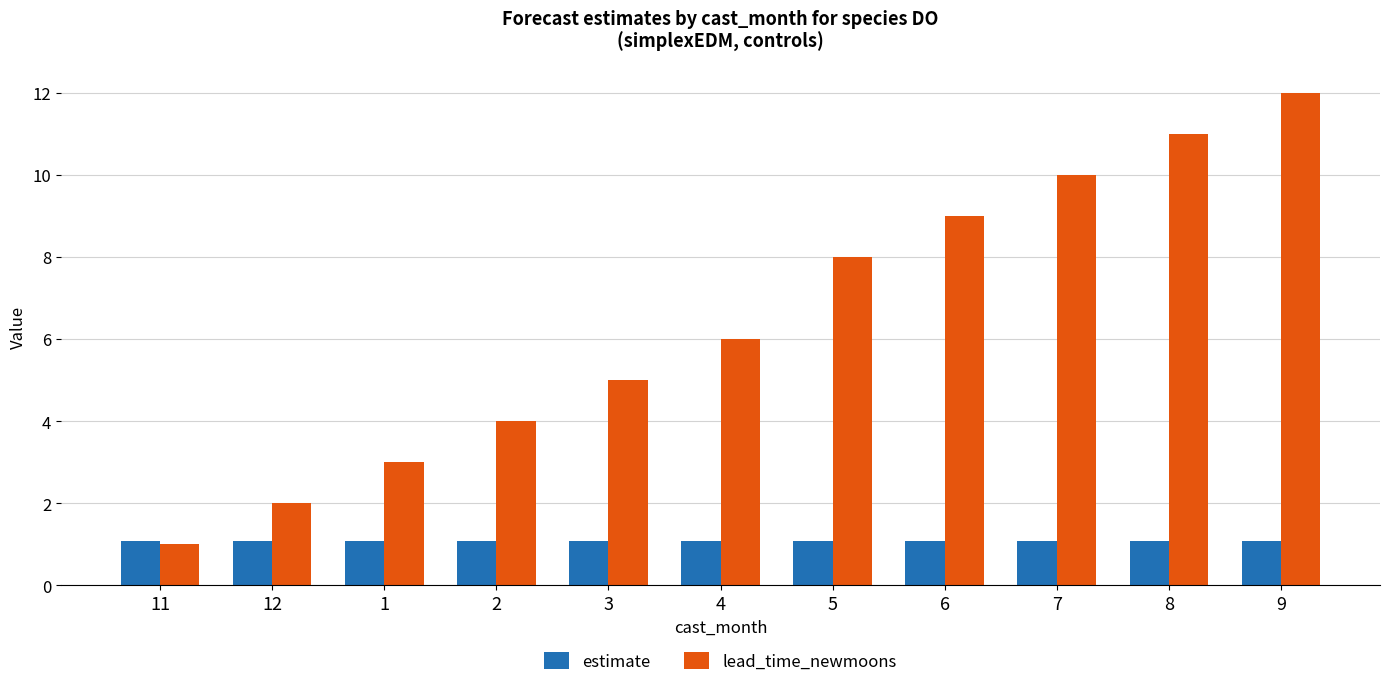

What is the label of the 5th bar from the right?

5